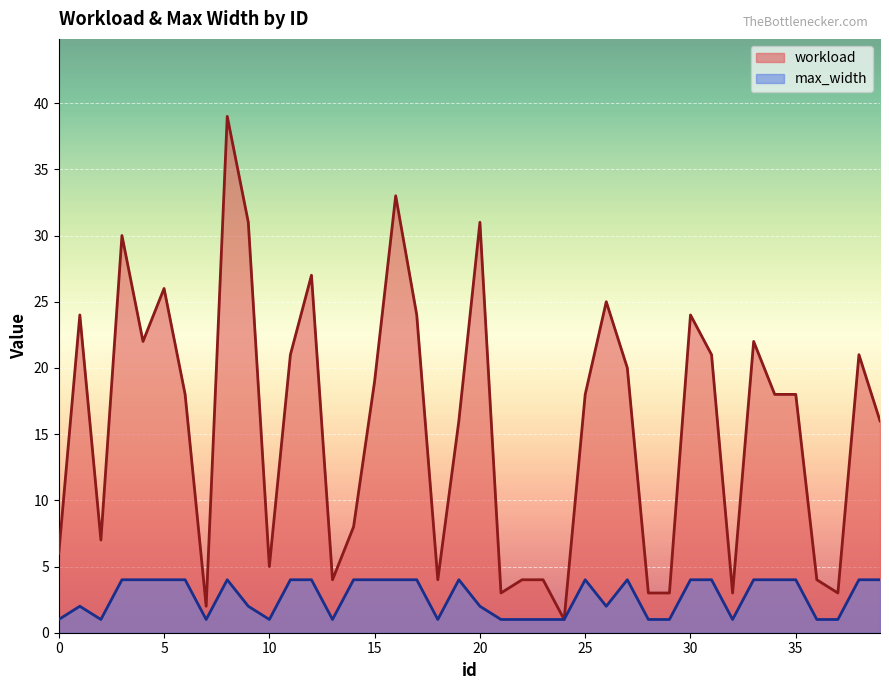

Reading left to right, what are all the values shown in this chart?

workload: 0=6	1=24	2=7	3=30	4=22	5=26	6=18	7=2	8=39	9=31	10=5	11=21	12=27	13=4	14=8	15=19	16=33	17=24	18=4	19=16	20=31	21=3	22=4	23=4	24=1	25=18	26=25	27=20	28=3	29=3	30=24	31=21	32=3	33=22	34=18	35=18	36=4	37=3	38=21	39=16
max_width: 0=1	1=2	2=1	3=4	4=4	5=4	6=4	7=1	8=4	9=2	10=1	11=4	12=4	13=1	14=4	15=4	16=4	17=4	18=1	19=4	20=2	21=1	22=1	23=1	24=1	25=4	26=2	27=4	28=1	29=1	30=4	31=4	32=1	33=4	34=4	35=4	36=1	37=1	38=4	39=4